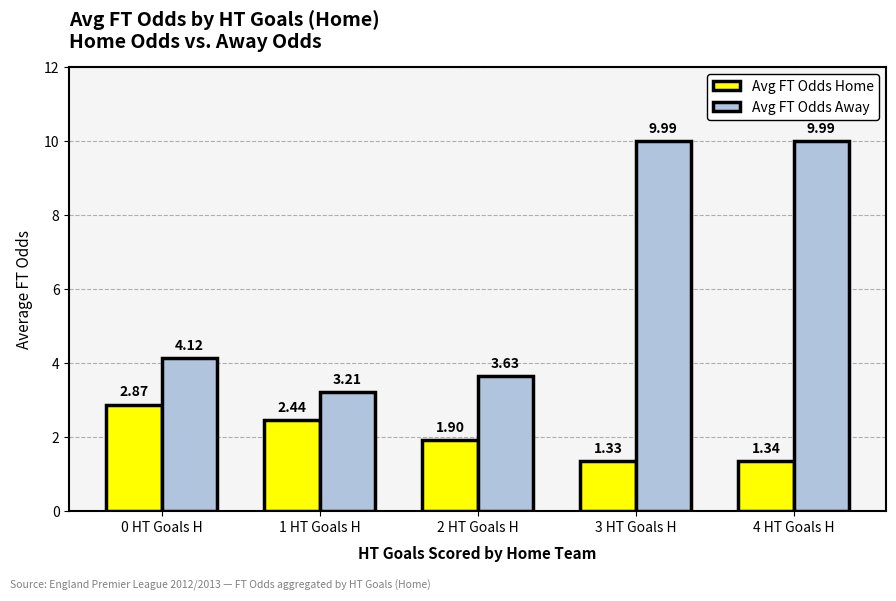

List the labels in order of Avg FT Odds Home value, largest first.

0 HT Goals H, 1 HT Goals H, 2 HT Goals H, 4 HT Goals H, 3 HT Goals H